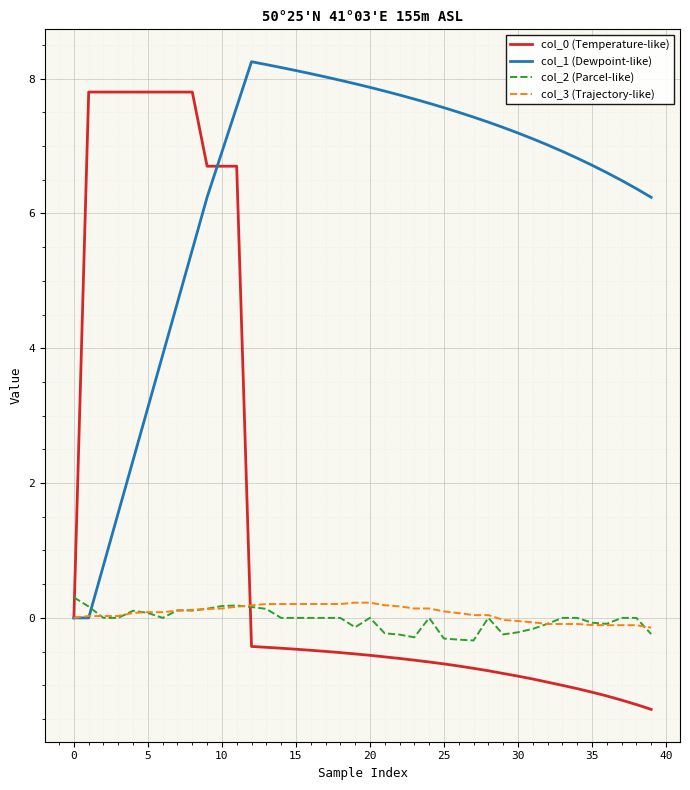

How many intersections are there between col_2 (Parcel-like) and col_1 (Dewpoint-like)?

1